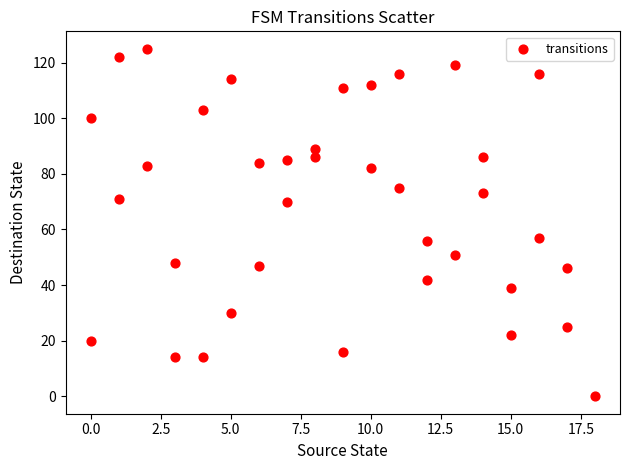

What is the range of X values (max minus min)?

18